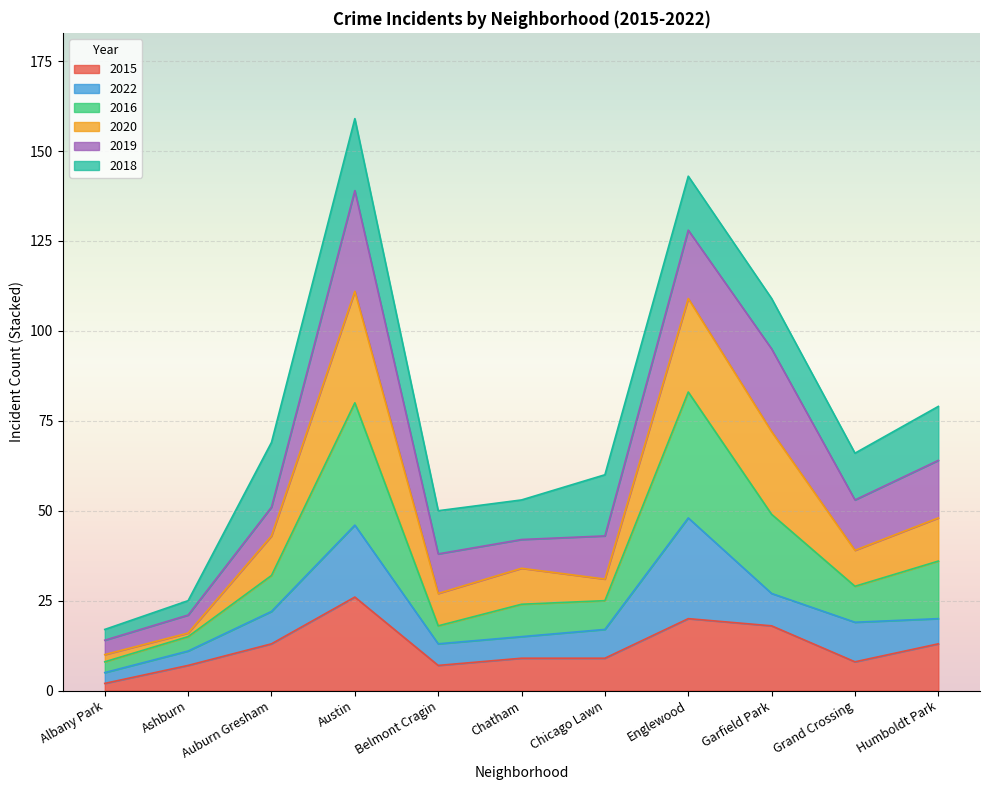

Is it true that 2015 equals 13 at Auburn Gresham?

True